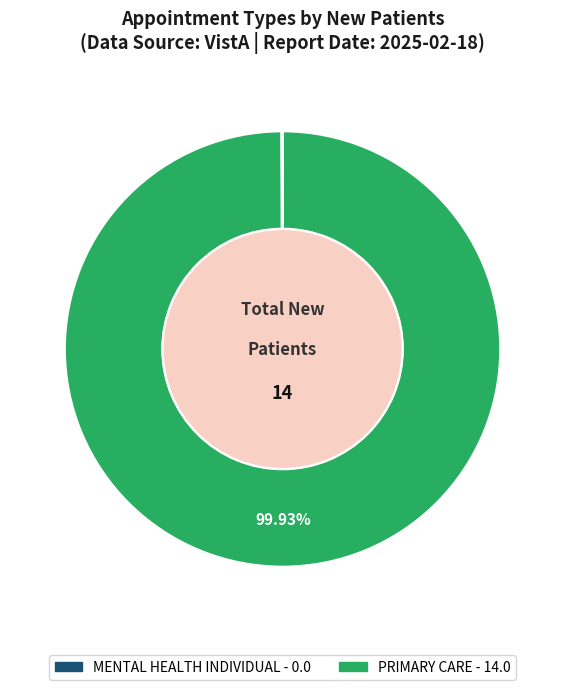

What is the largest slice in the pie chart?

PRIMARY CARE